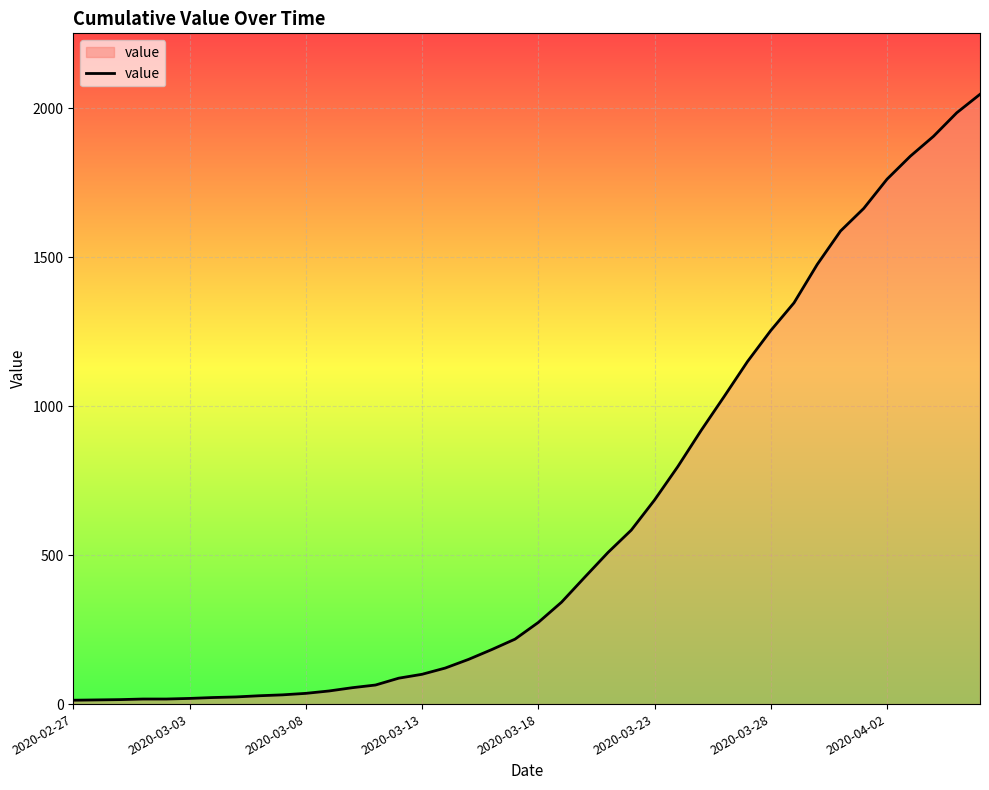

What is the sum of all values?

24844